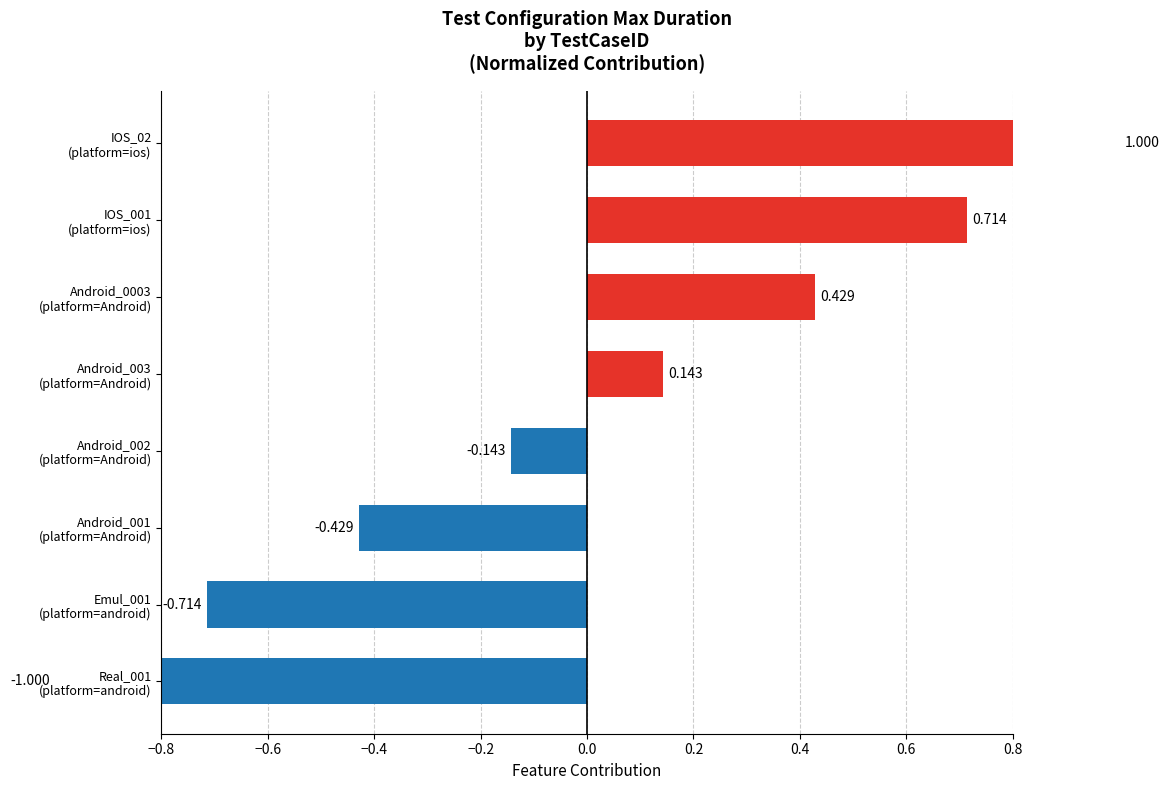

Where is the data nearest to the value 0?

Android_002 (platform=Android)